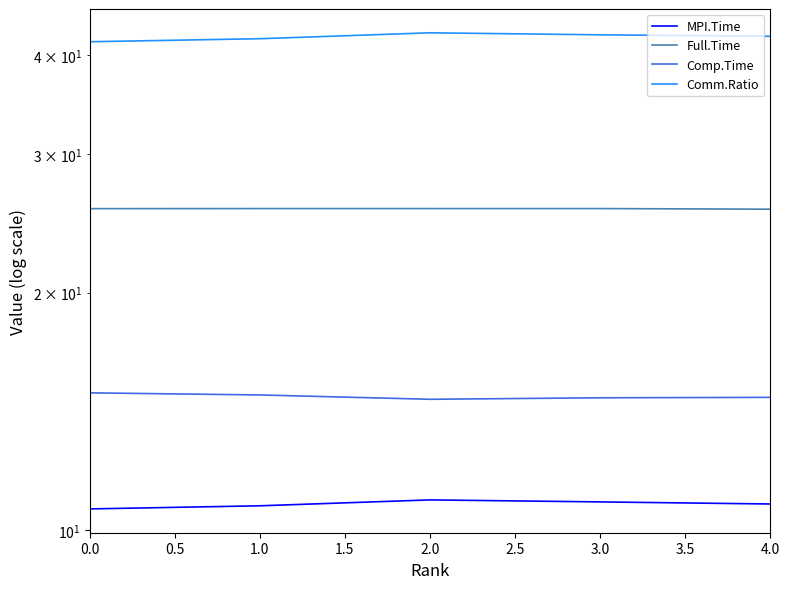

Which series has the largest range (max minus min)?

Comm.Ratio